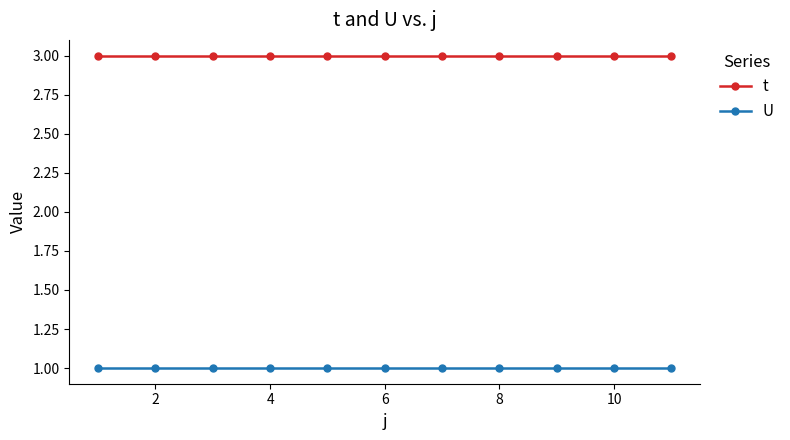

True or false: t and U cross at least once.

False